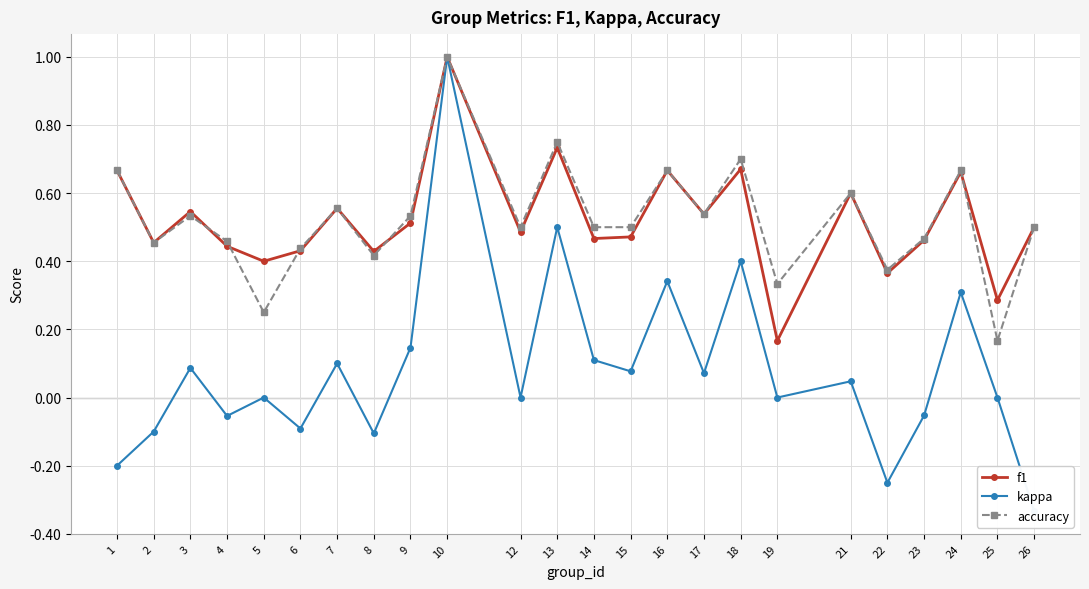

At which category is the sum across all series the highest?

10